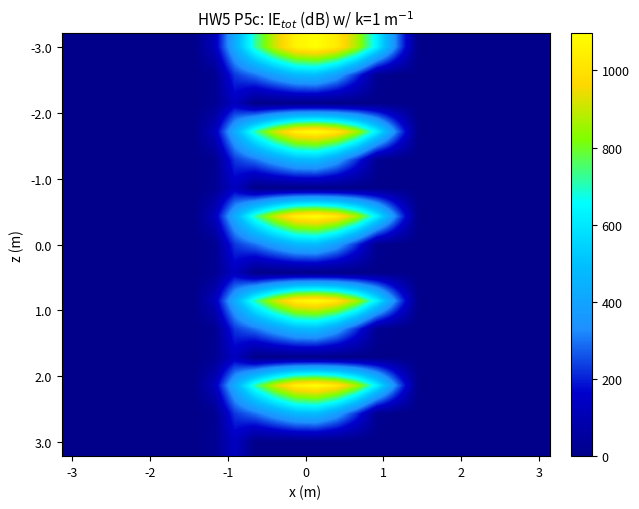

What is the maximum value shown in the chart?

1096.7